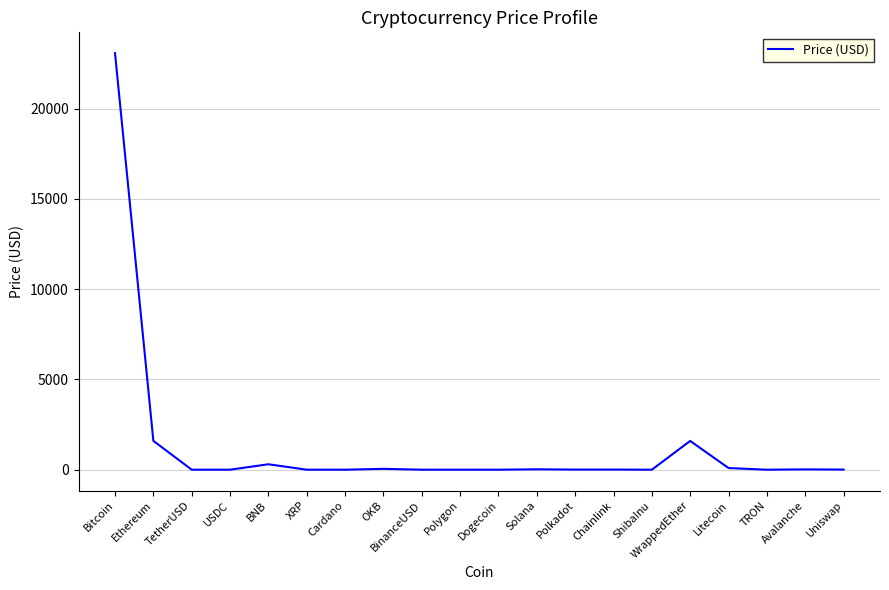

Where does the data first go above 6?

Bitcoin